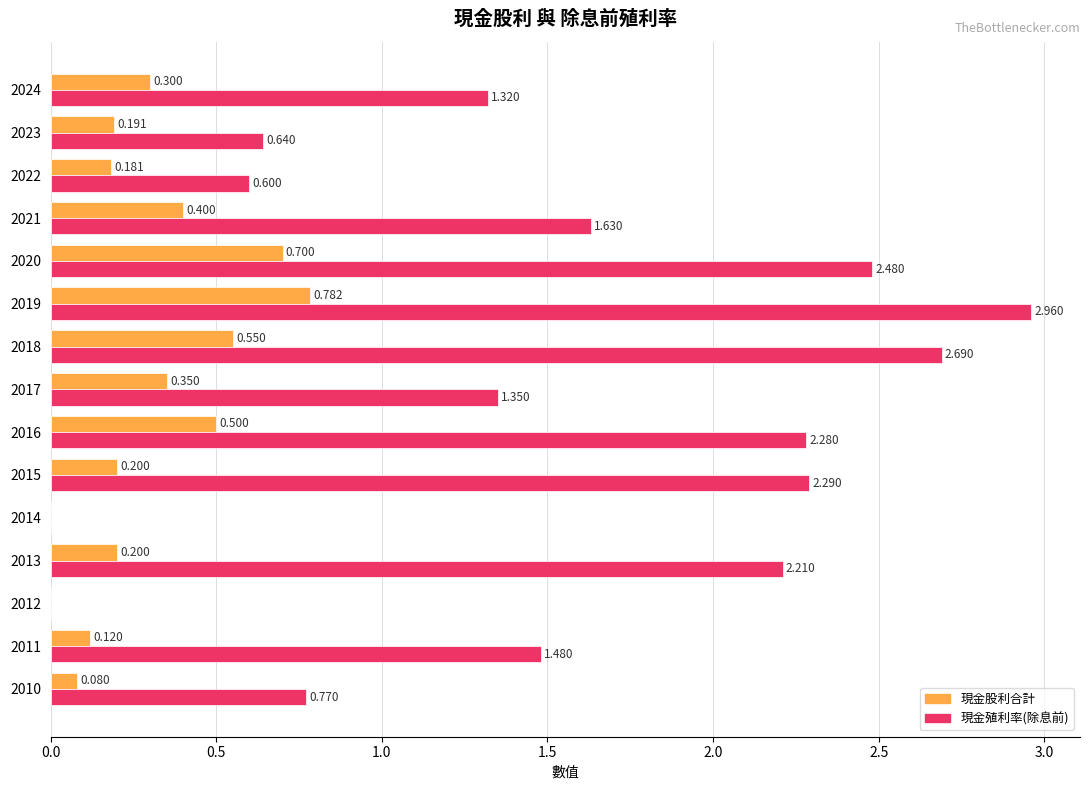

Which series has the largest total across all categories?

現金殖利率(除息前)